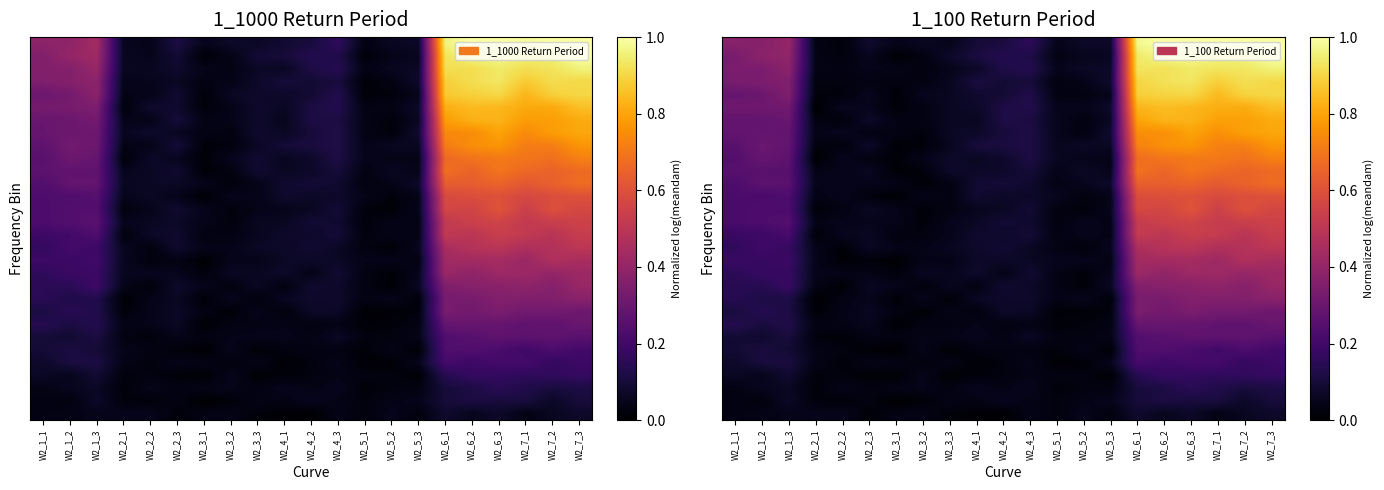

Which category has the lowest value across all series?

W2_3_1